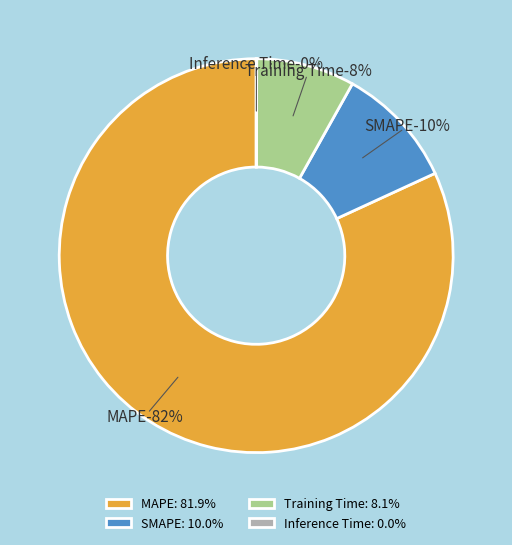

Does any single category account for the majority?

Yes